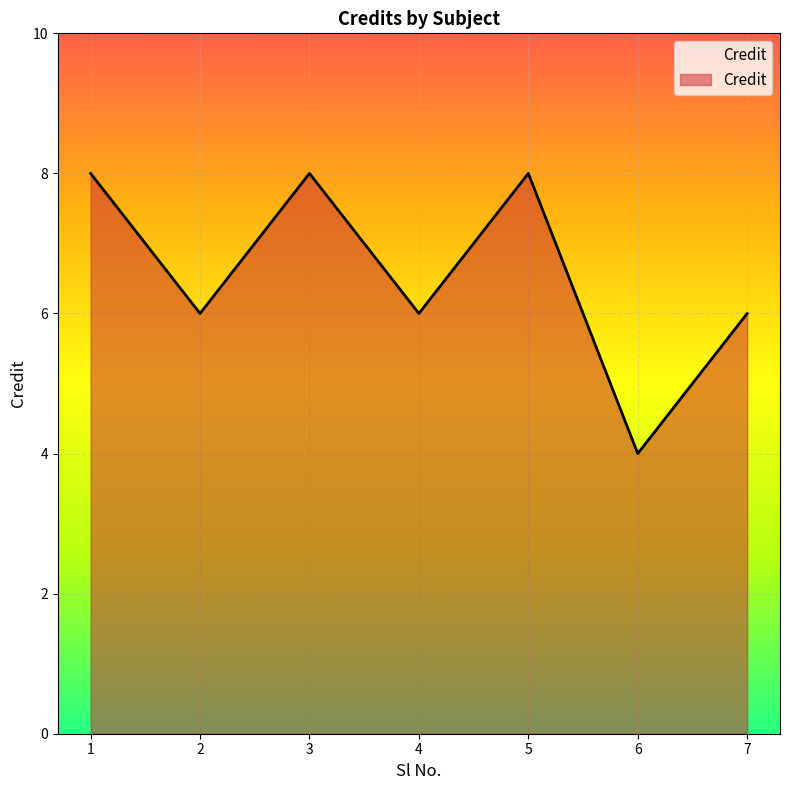

What value does the data have at 5?

8